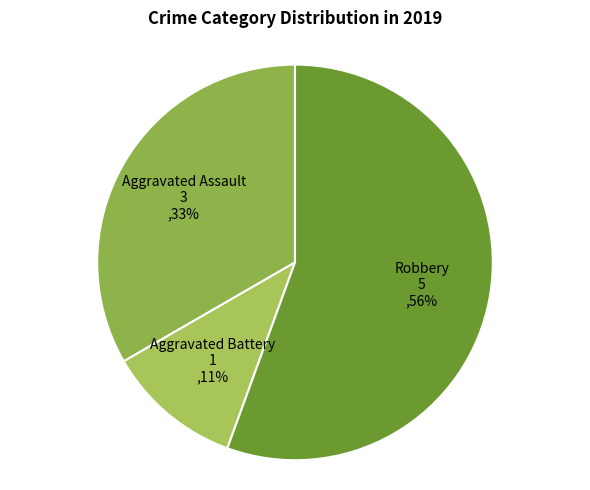

How many segments does this pie chart have?

3